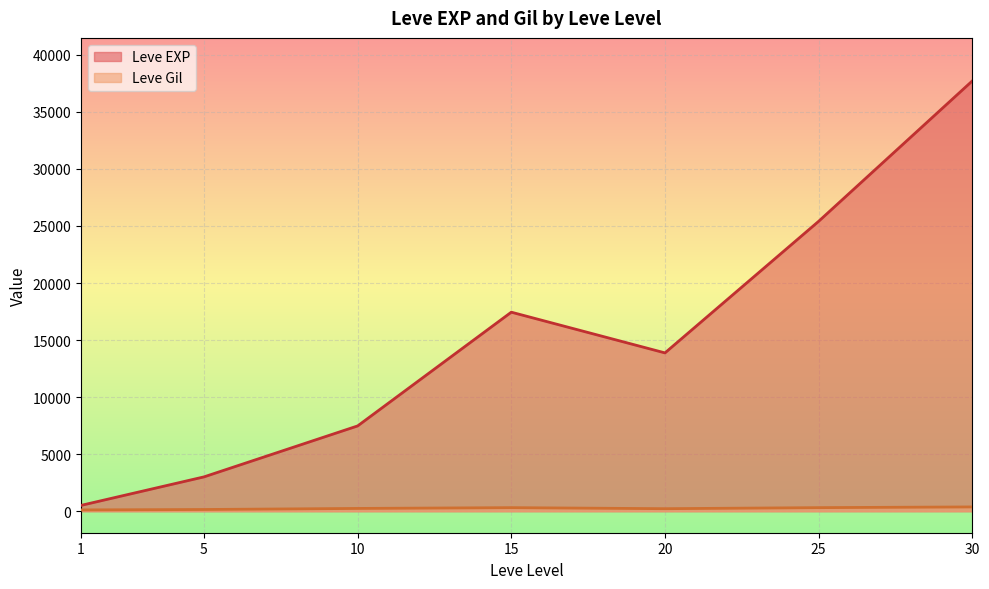

What is the greatest value displayed?

37715.0